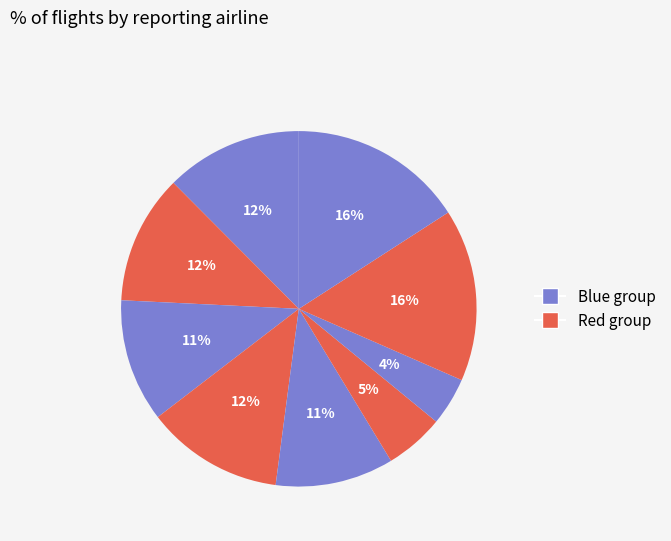

Rank the categories by value from lowest to highest.

7, 6, 5, 3, 2, 1, 4, 8, 9